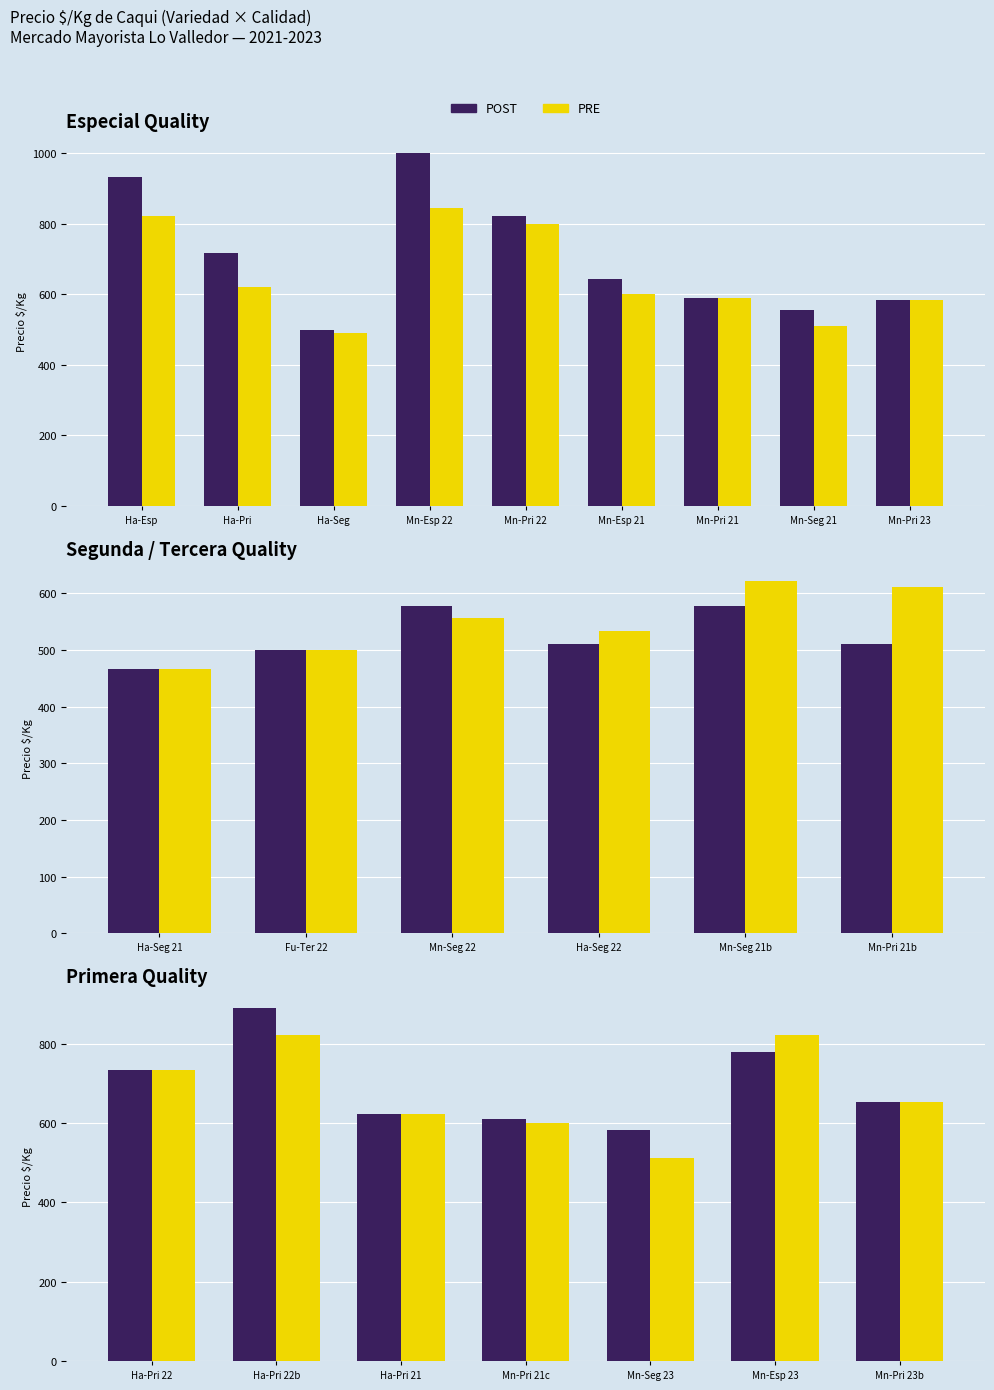

Which series has the largest total across all categories?

POST